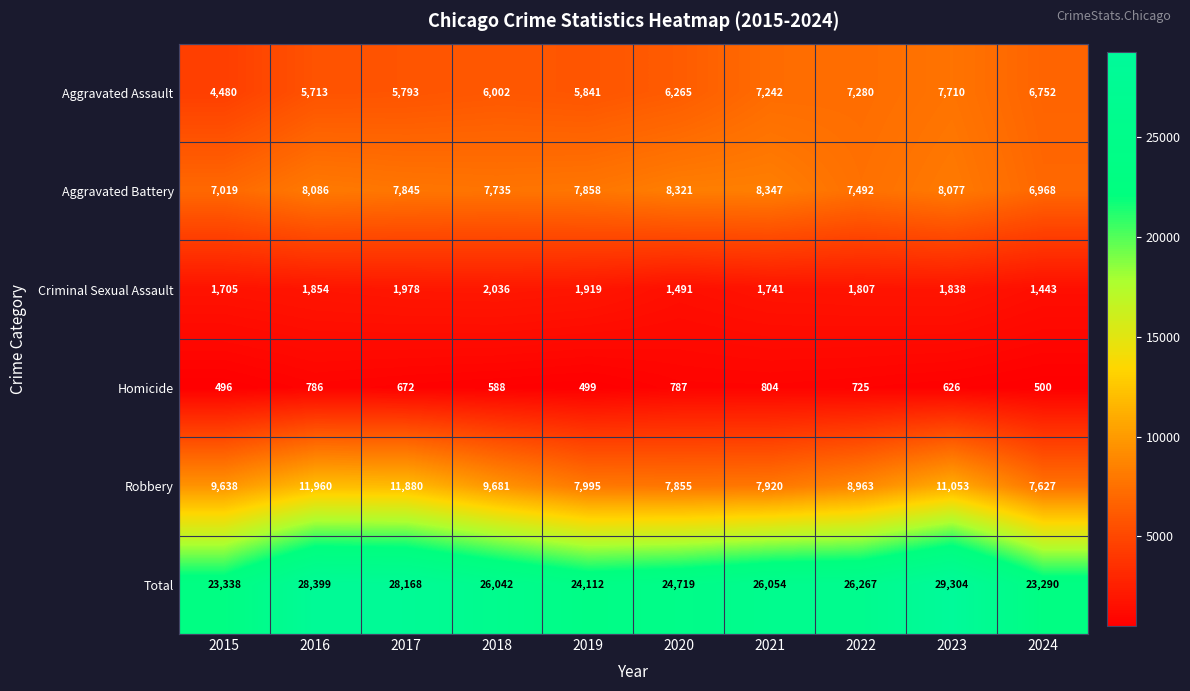

What is the minimum value shown in the chart?

496